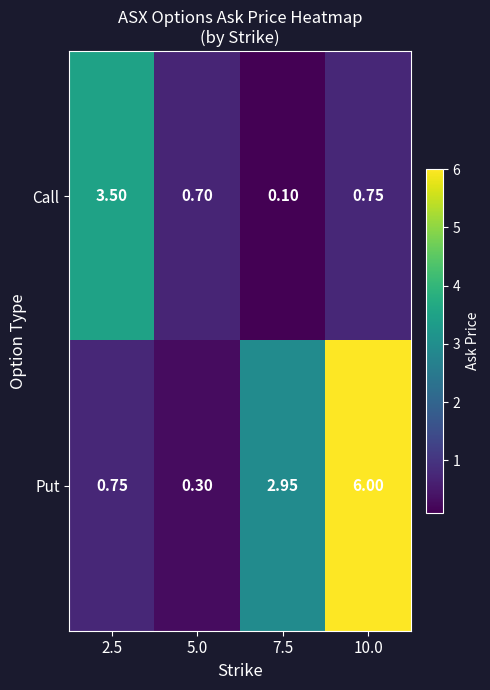

Rank the series by their average value, from lowest to highest.

Call, Put